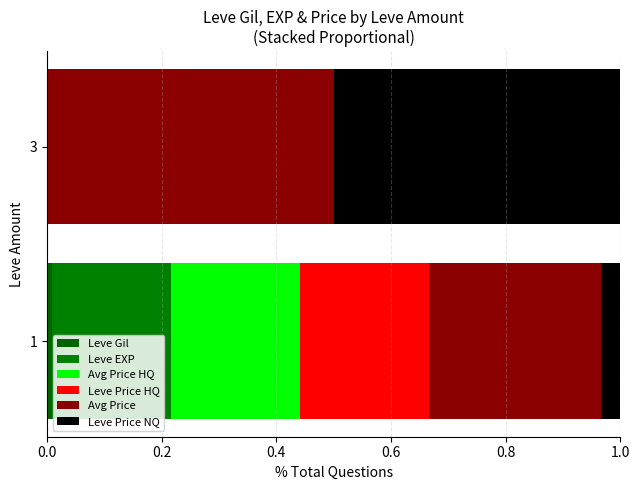

Count the number of categories in the chart.

2